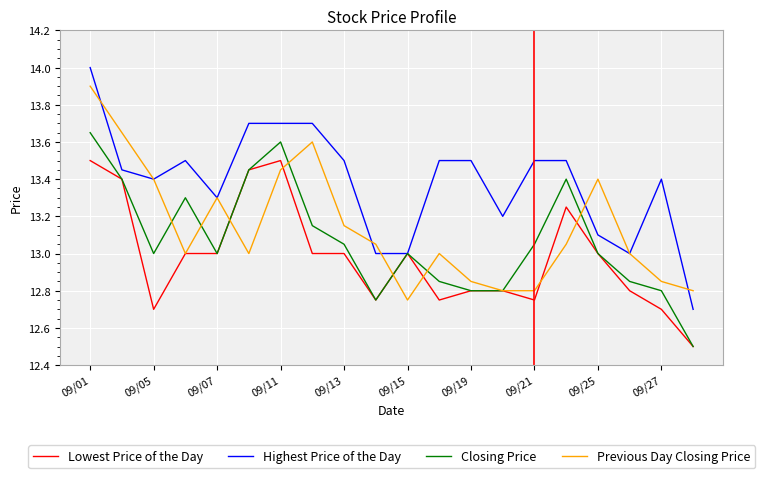

What is the minimum value shown in the chart?

12.5